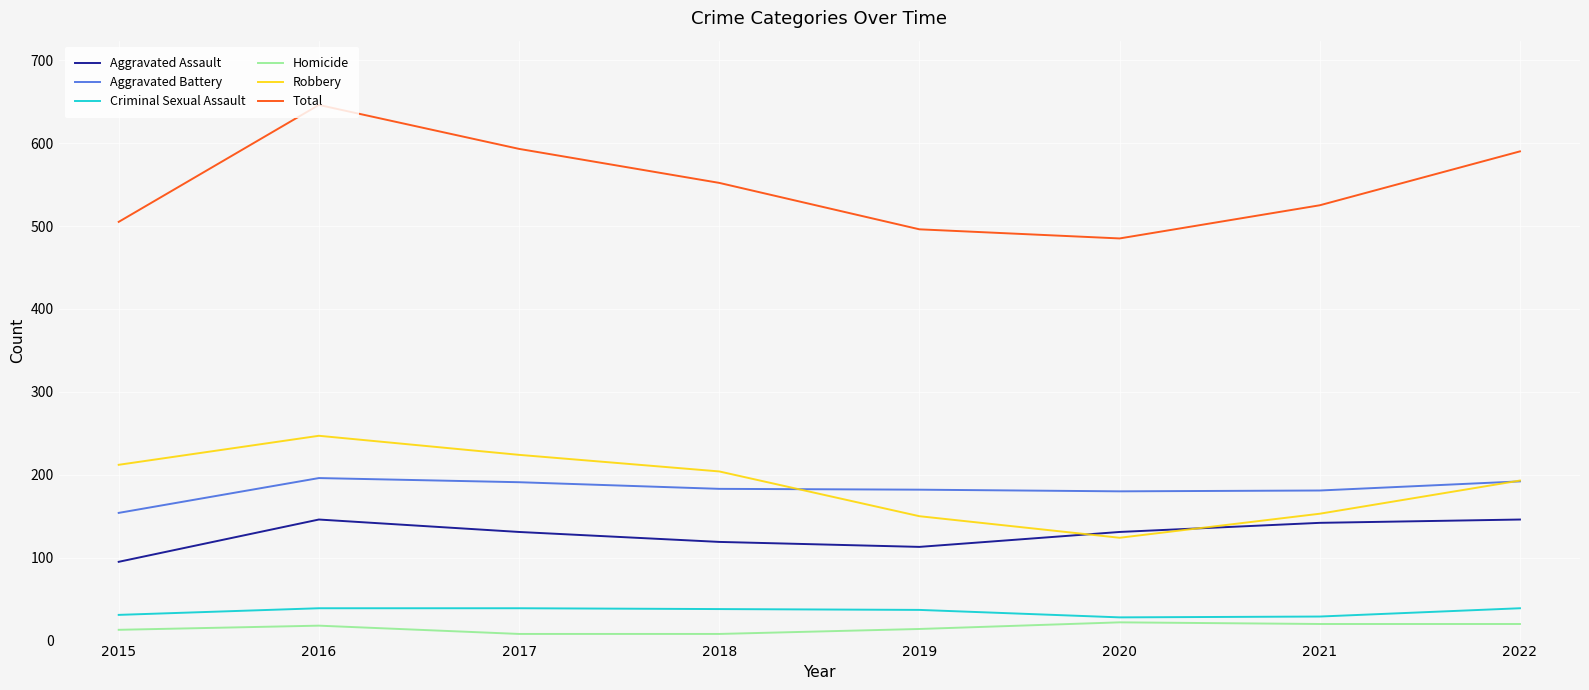

What is the difference between the maximum and minimum values in the Robbery series?

123